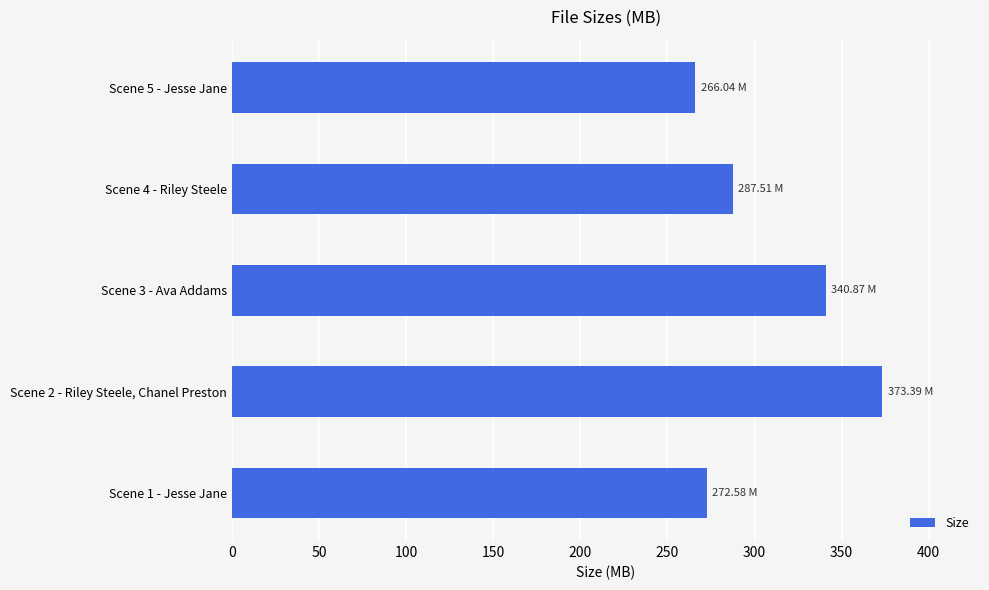

Does the chart contain any negative values?

No